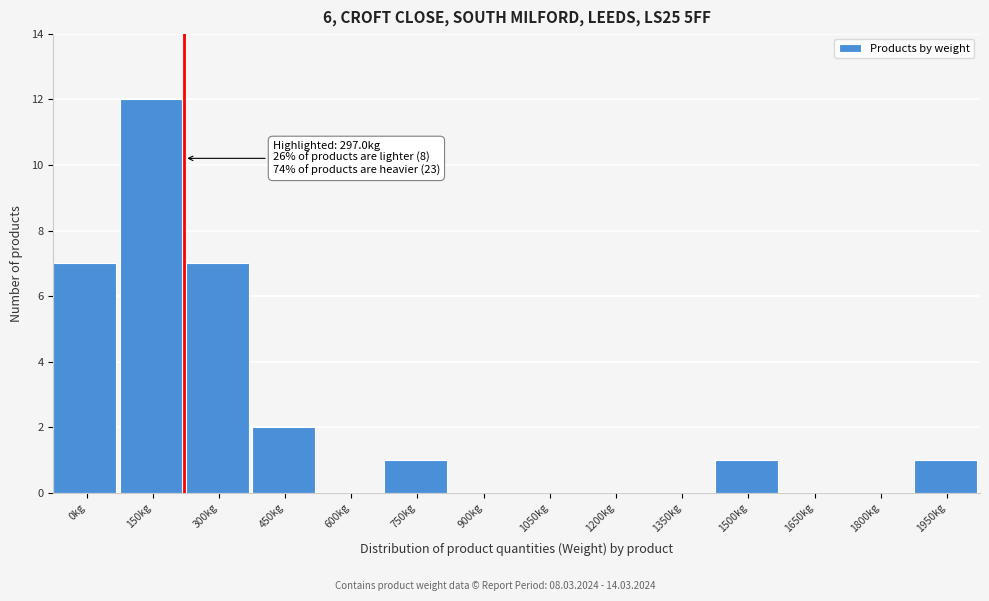

Reading left to right, what are all the values shown in this chart?

0kg=7	150kg=12	300kg=7	450kg=2	600kg=0	750kg=1	900kg=0	1050kg=0	1200kg=0	1350kg=0	1500kg=1	1650kg=0	1800kg=0	1950kg=1